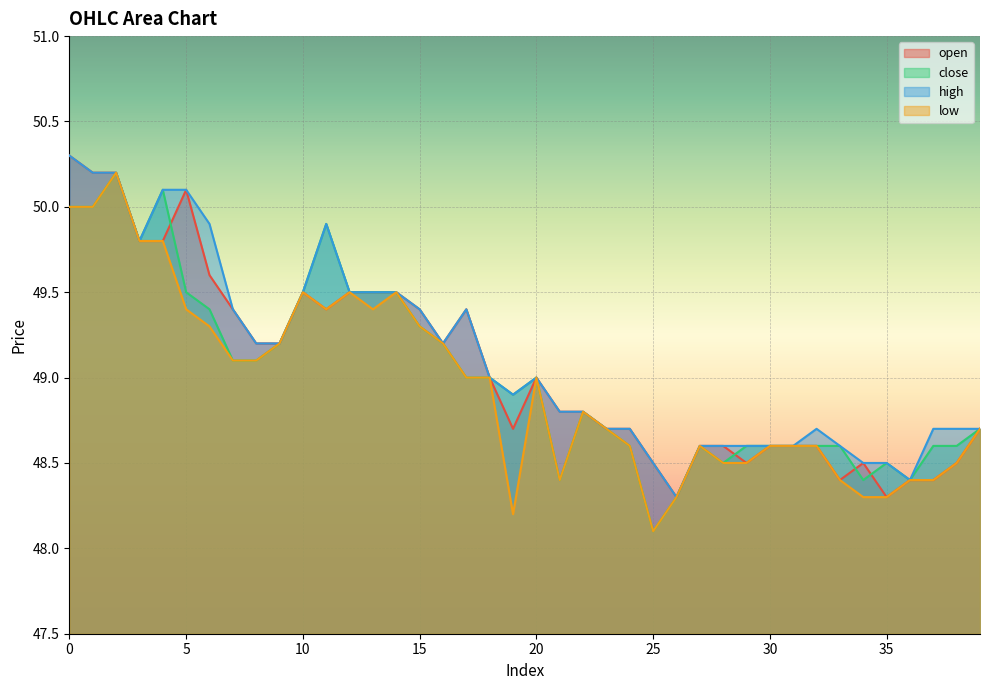

Reading right to left, what are all the values shown in this chart?

open: 48.7	48.5	48.4	48.4	48.3	48.5	48.4	48.6	48.6	48.6	48.5	48.6	48.6	48.3	48.5	48.7	48.7	48.8	48.8	49.0	48.7	49.0	49.4	49.2	49.4	49.5	49.5	49.5	49.4	49.5	49.2	49.2	49.4	49.6	50.1	49.8	49.8	50.2	50.2	50.3
close: 48.7	48.6	48.6	48.4	48.5	48.4	48.6	48.6	48.6	48.6	48.6	48.5	48.6	48.3	48.1	48.6	48.7	48.8	48.4	49.0	48.9	49.0	49.0	49.2	49.3	49.5	49.5	49.5	49.9	49.5	49.2	49.1	49.1	49.4	49.5	50.1	49.8	50.2	50.0	50.0
high: 48.7	48.7	48.7	48.4	48.5	48.5	48.6	48.7	48.6	48.6	48.6	48.6	48.6	48.3	48.5	48.7	48.7	48.8	48.8	49.0	48.9	49.0	49.4	49.2	49.4	49.5	49.5	49.5	49.9	49.5	49.2	49.2	49.4	49.9	50.1	50.1	49.8	50.2	50.2	50.3
low: 48.7	48.5	48.4	48.4	48.3	48.3	48.4	48.6	48.6	48.6	48.5	48.5	48.6	48.3	48.1	48.6	48.7	48.8	48.4	49.0	48.2	49.0	49.0	49.2	49.3	49.5	49.4	49.5	49.4	49.5	49.2	49.1	49.1	49.3	49.4	49.8	49.8	50.2	50.0	50.0